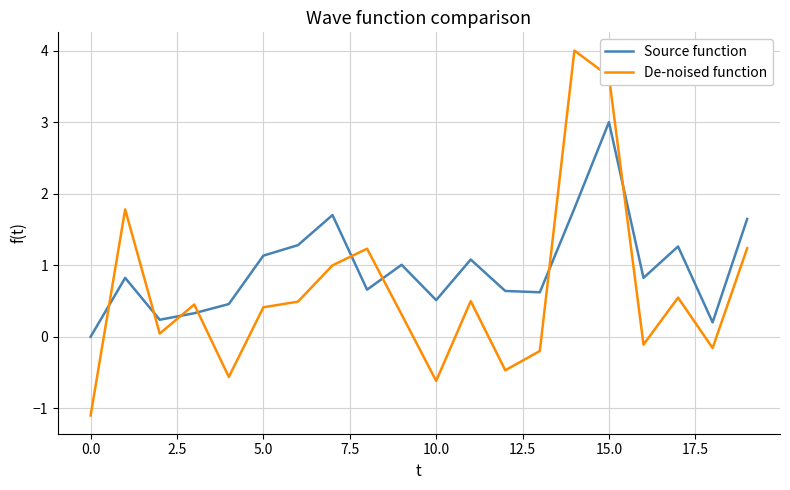

What is the difference between the maximum and minimum values in the De-noised function series?

5.1